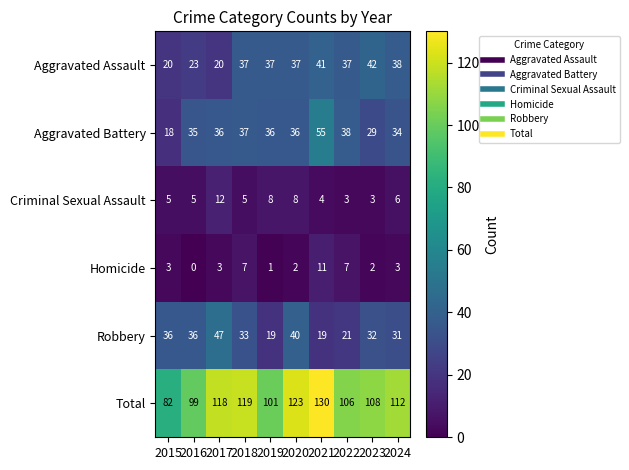

At 2024, list the series in order from largest to smallest.

Total, Aggravated Assault, Aggravated Battery, Robbery, Criminal Sexual Assault, Homicide